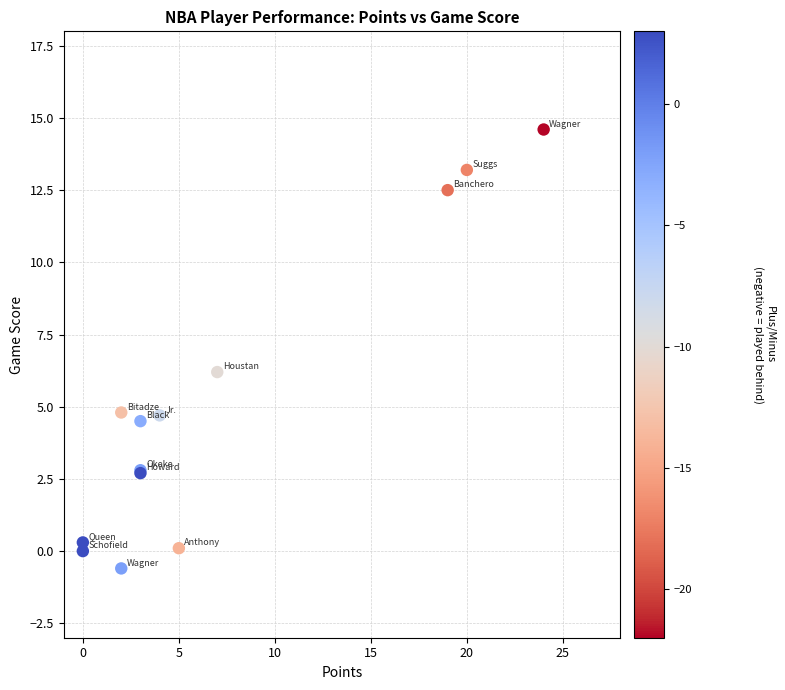

What Y value in the scatter plot is closest to 7?

6.2